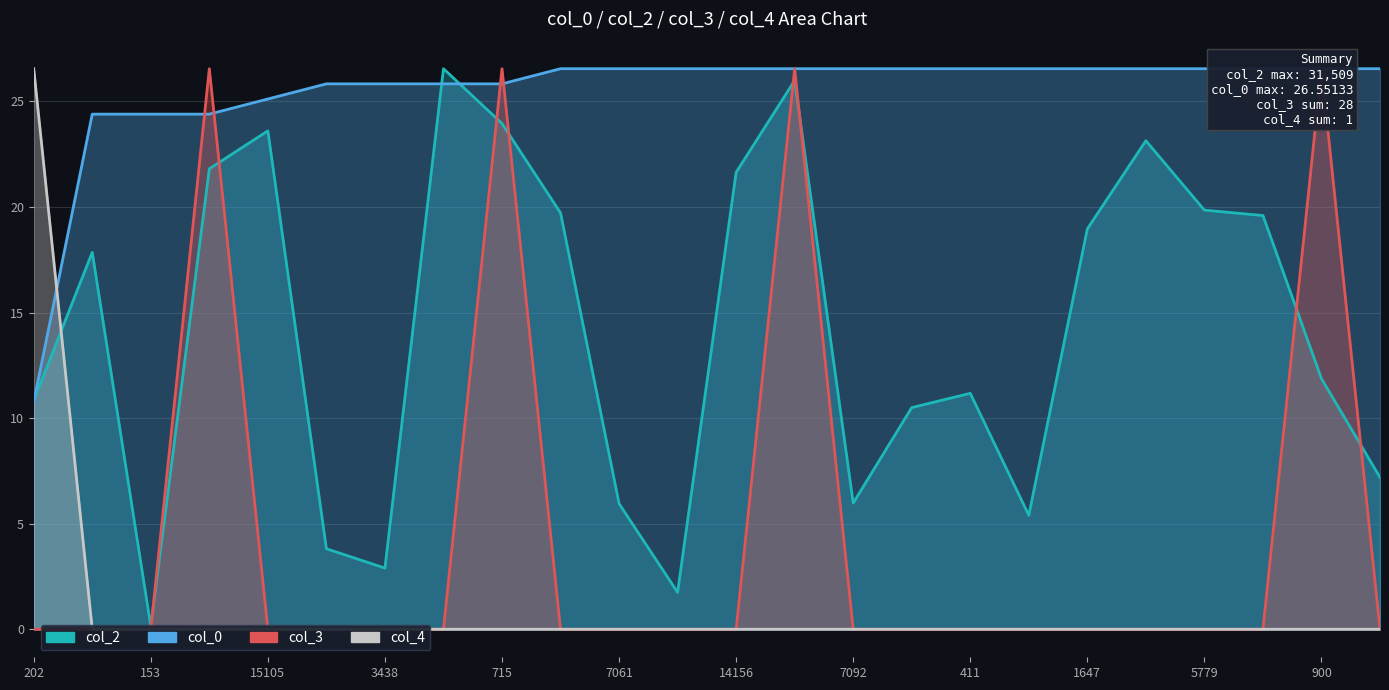

How many lines are shown in the chart?

4